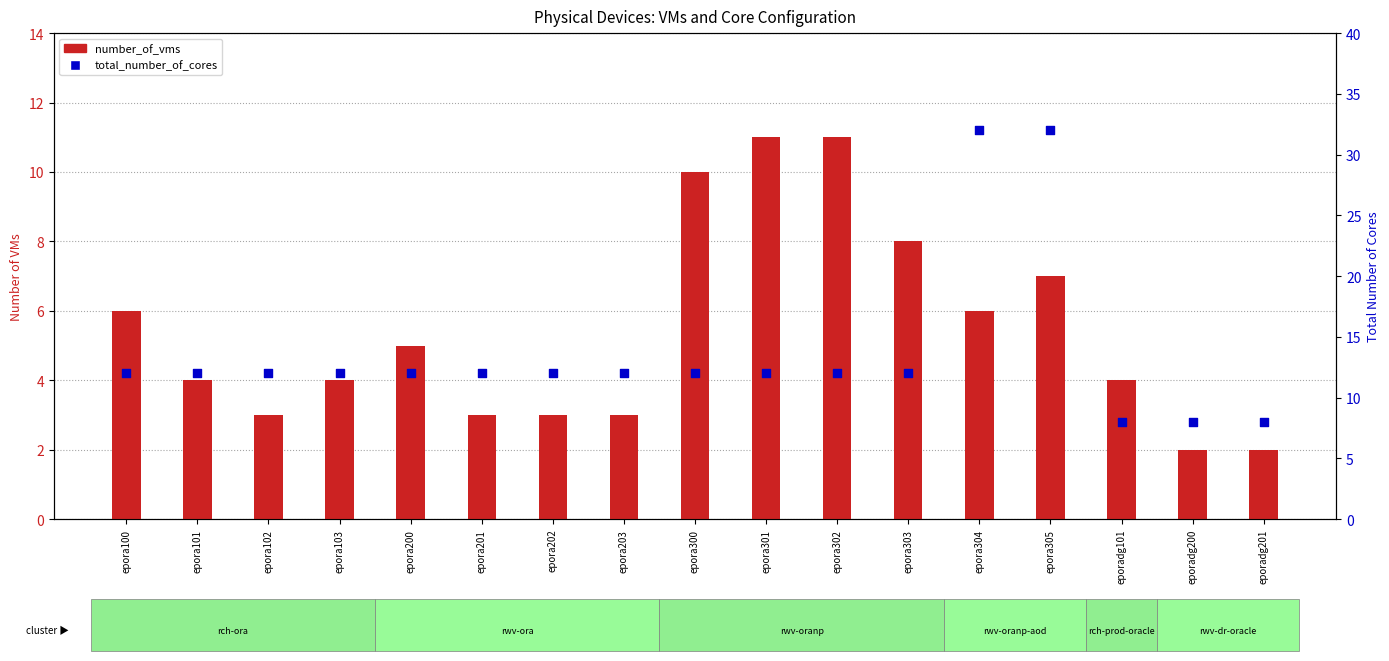

At how many categories does at least one series exceed 15?

2